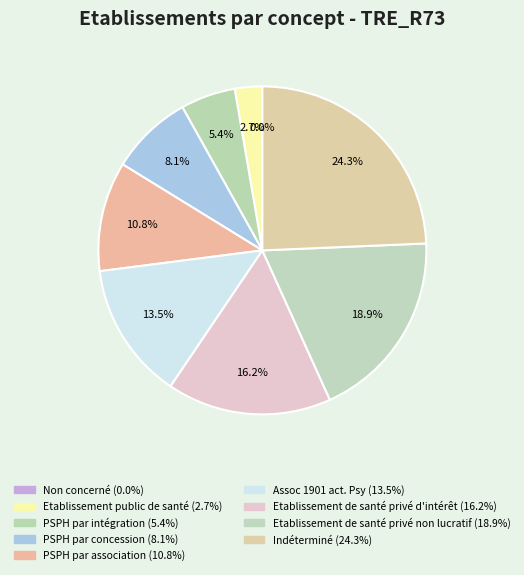

To the nearest percent, what is the difference between the PSPH par concession and Assoc 1901 act. Psy slice percentages?

5%